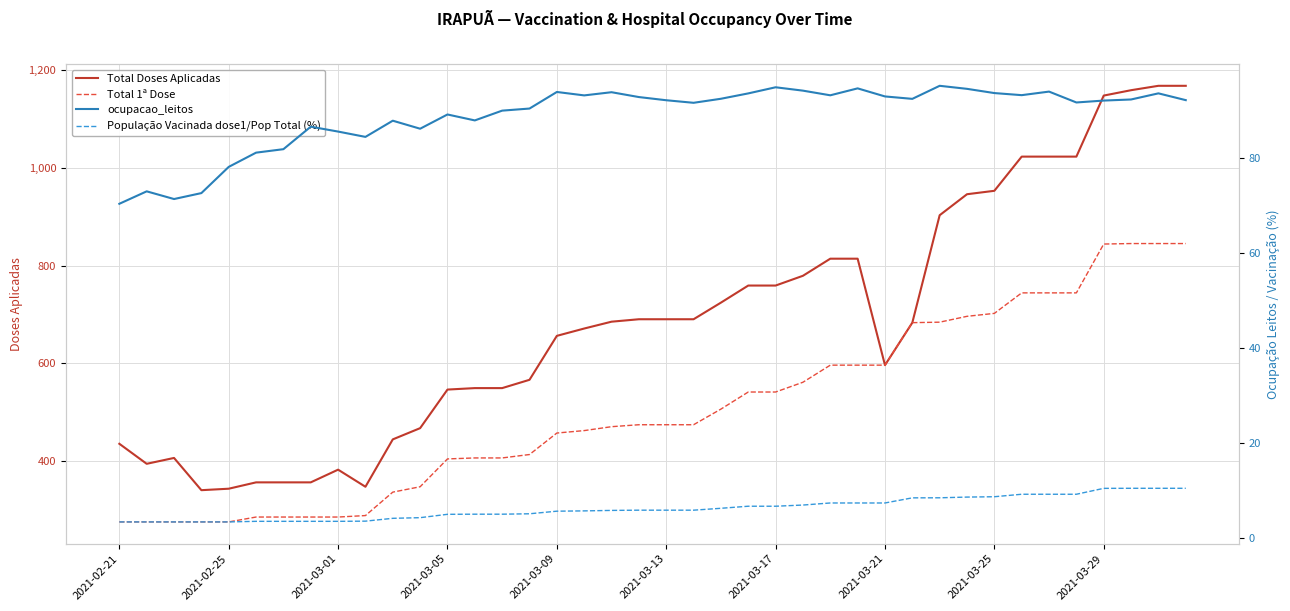

True or false: ocupacao_leitos has more than 0 interior local peaks.

True